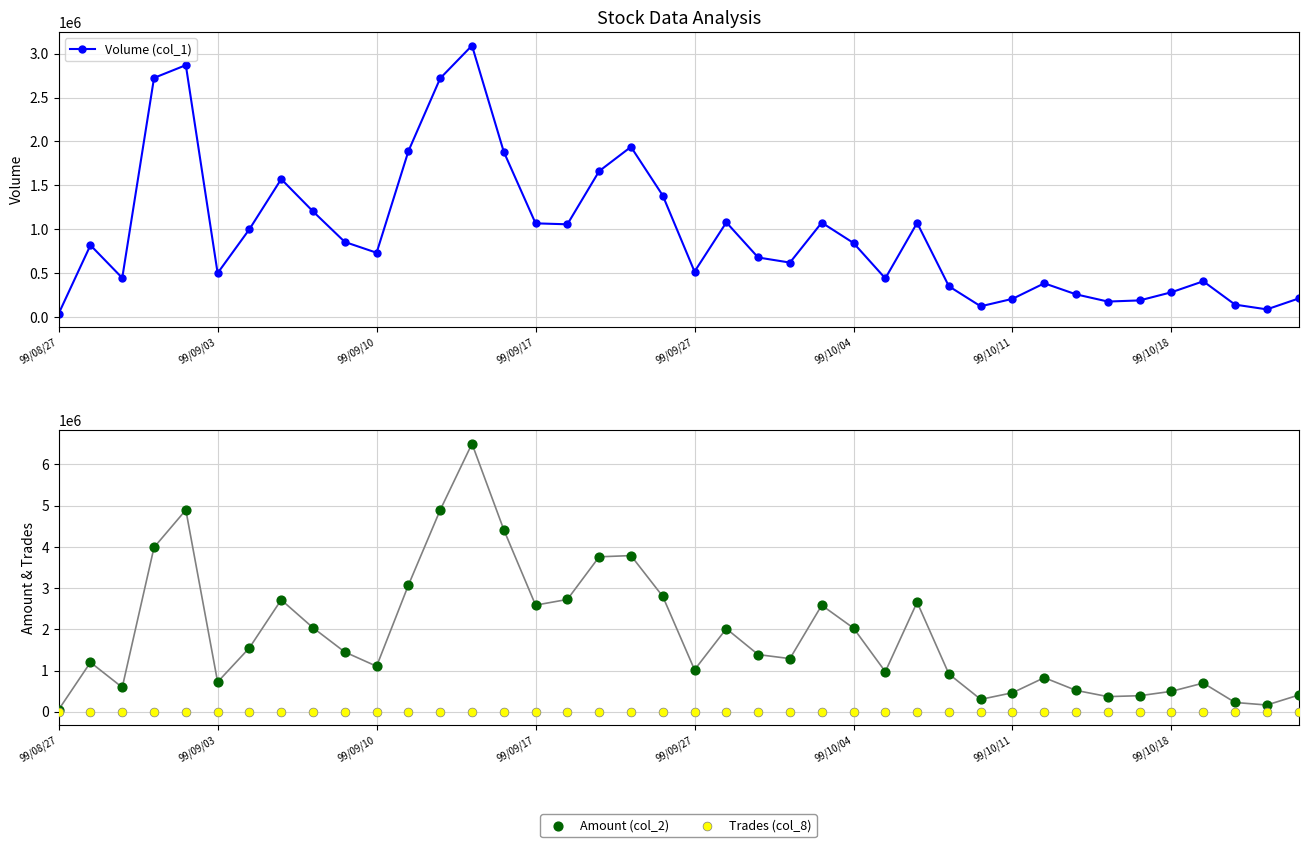

At which category is the sum across all series the highest?

13